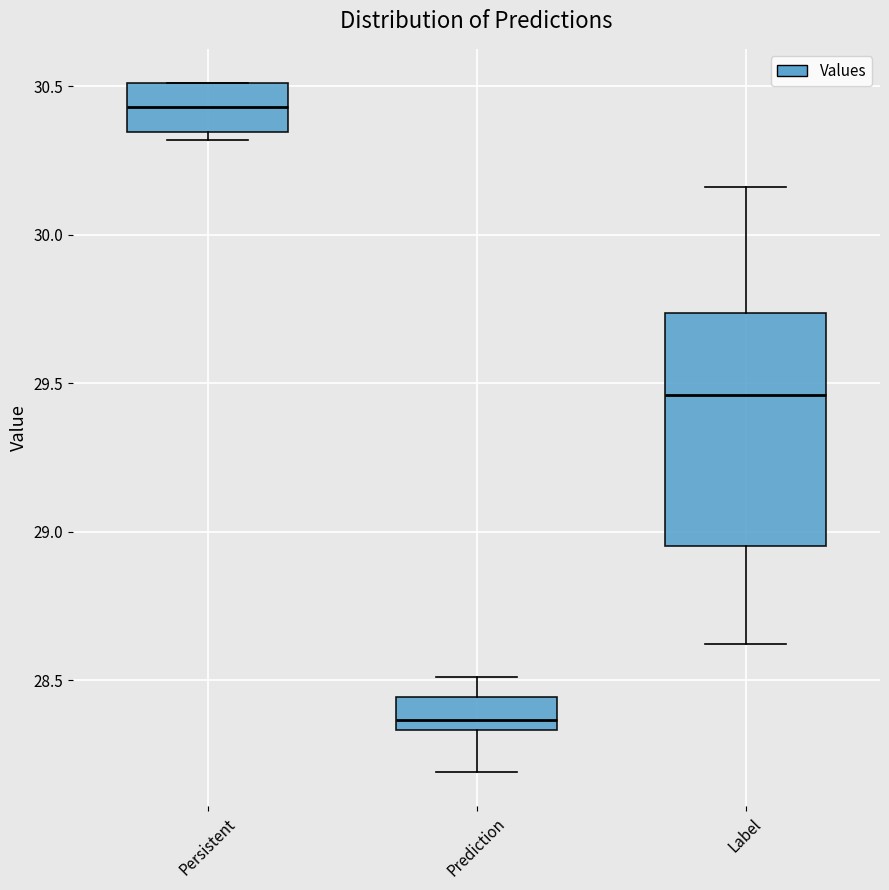

Where is the lower edge of the box for Persistent on the y-axis? The values are not printed on the chart, so give them approximately, as read against the axis.

30.35